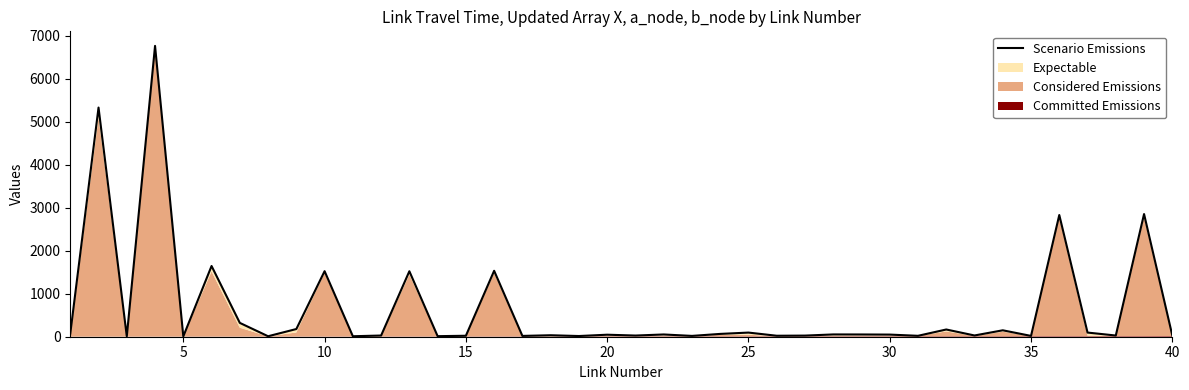

Reading right to left, transcribe all the data shown in this chart.

29.2	2851.8	28.0	96.5	2829.6	19.0	149.3	29.0	168.0	21.2	49.5	52.1	53.0	26.2	22.7	96.3	65.4	19.1	52.4	27.2	46.8	16.1	34.3	18.9	1532.8	22.4	13.0	1522.3	27.7	11.2	1523.8	179.0	11.0	321.6	1644.3	8.0	6761.6	9.0	5327.6	74.2